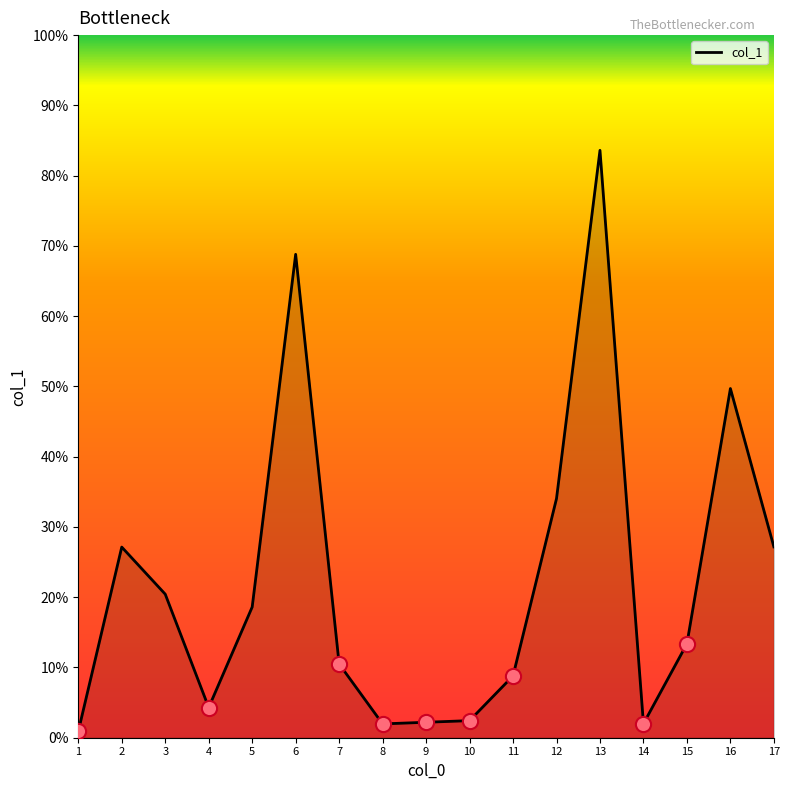

Is this an area chart (filled region under the line)?

Yes